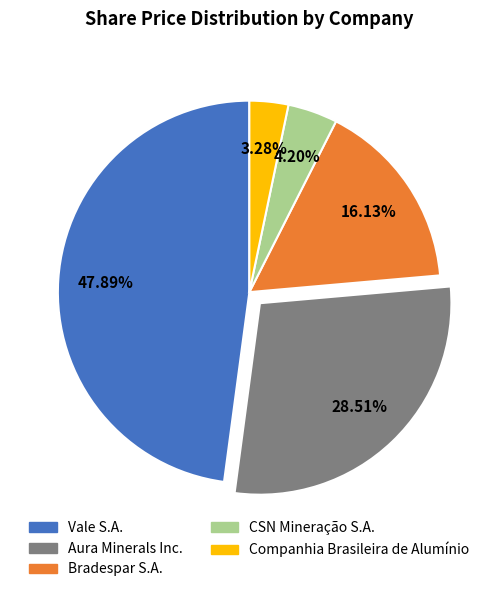

Count the number of slices in the pie.

5